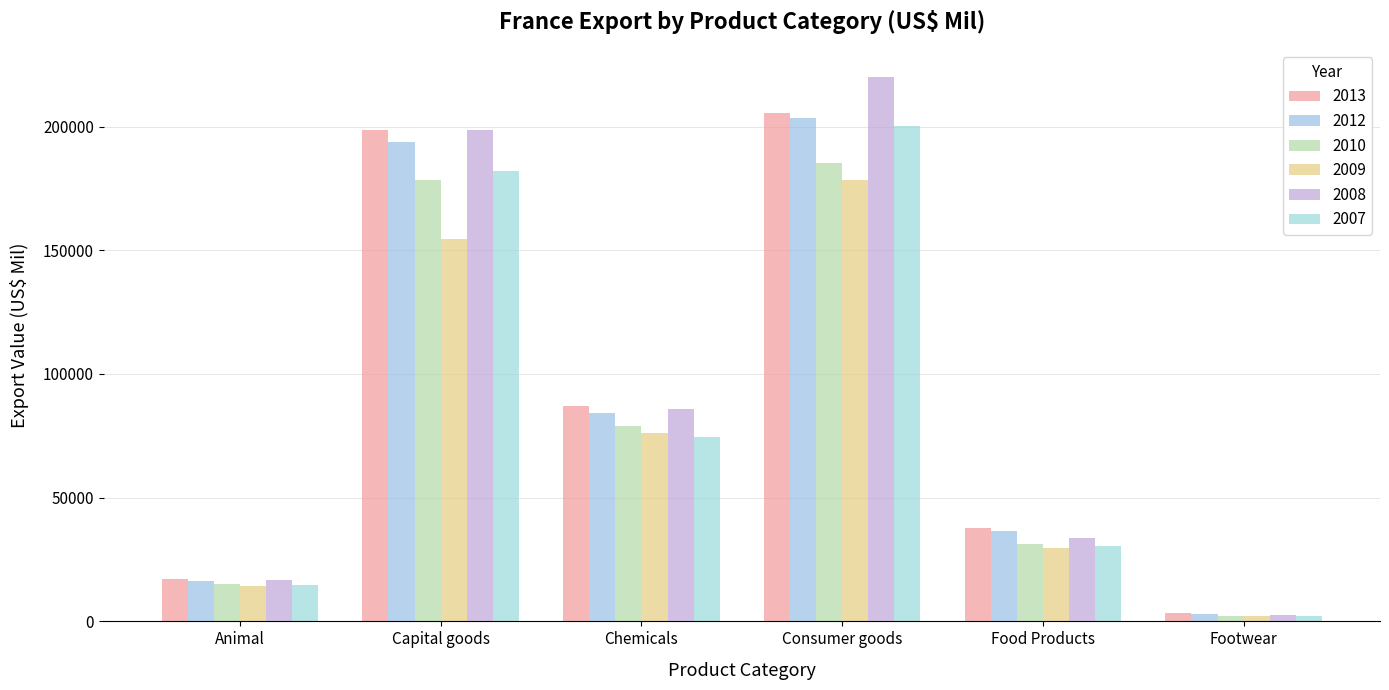

How many bars are there in total?

36